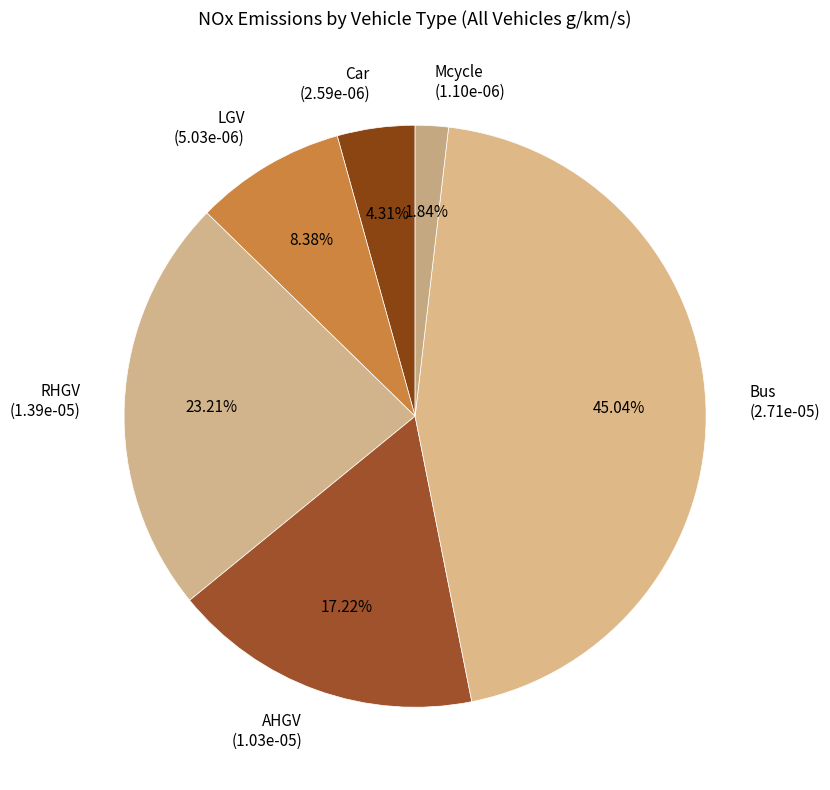

The Car slice represents 4% of the pie. True or false?

True